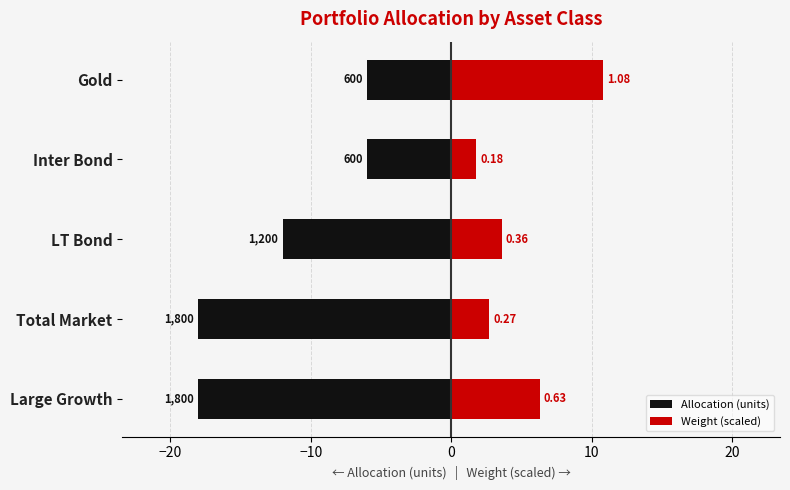

What is the difference between the second highest and second lowest values in the Weight (scaled) series?

3.6